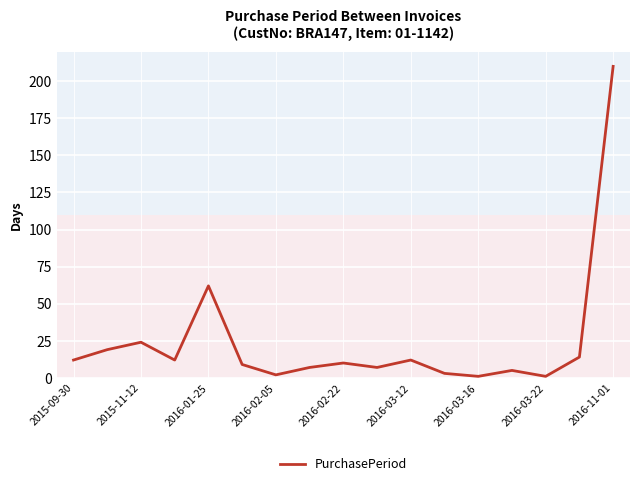

What is the sum of all values?

410